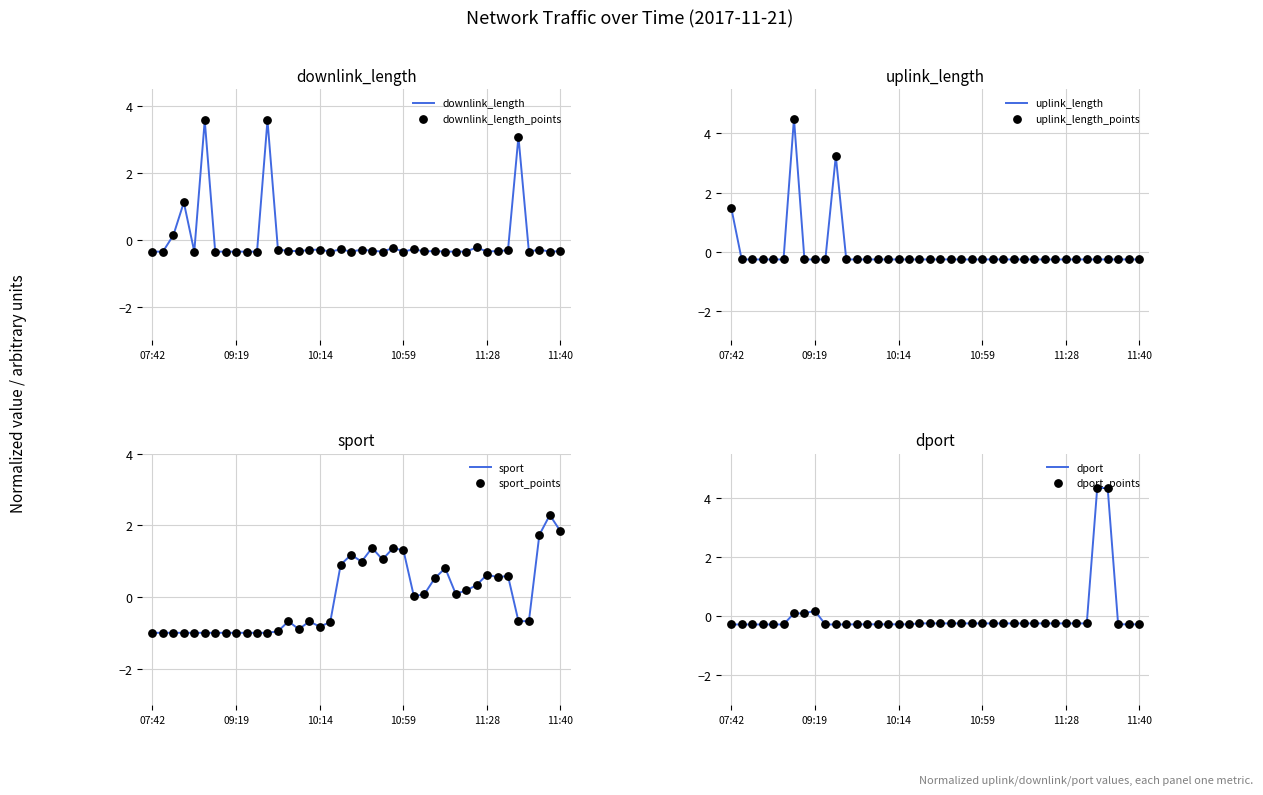

What are all the series names shown in the legend?

downlink_length, uplink_length, sport, dport